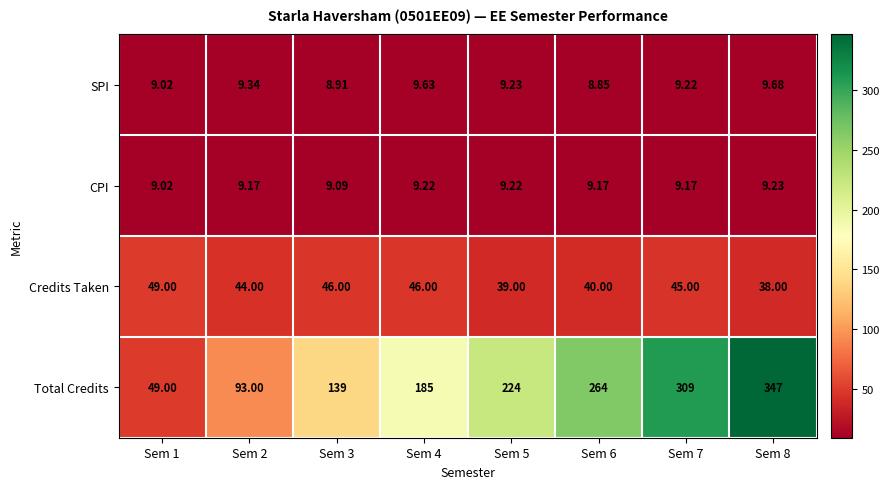

Which series has the largest range (max minus min)?

Total Credits